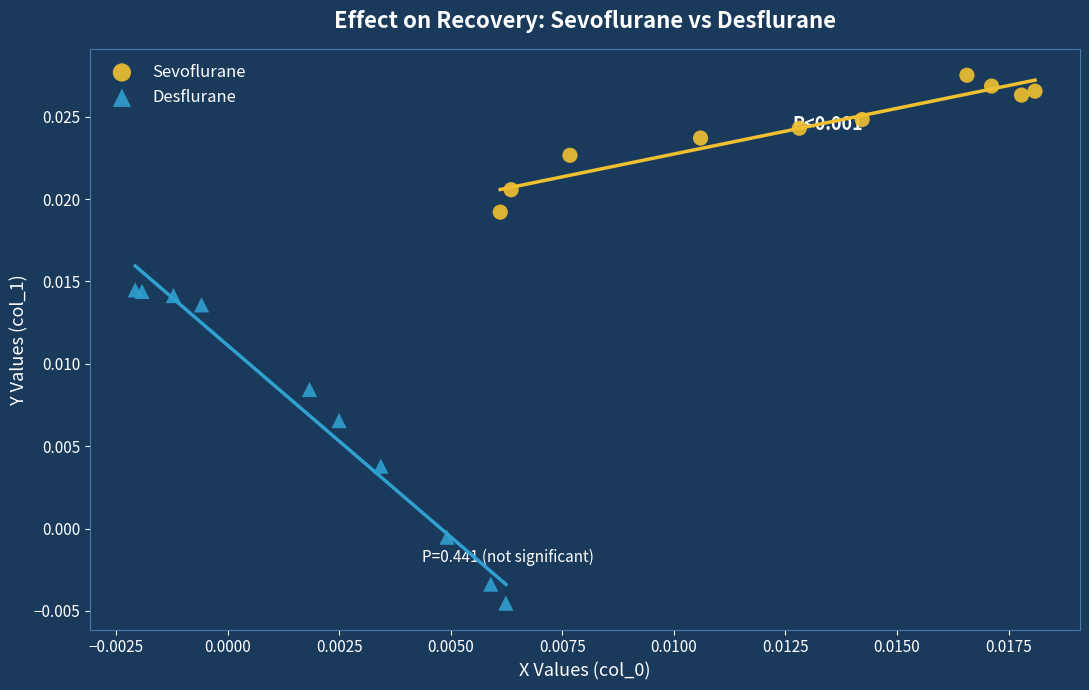

Which series has the largest Y range (max minus min)?

Desflurane